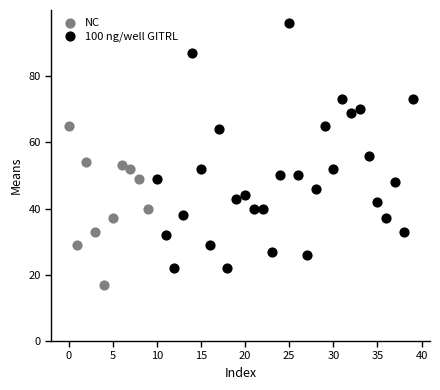

Which series contains the highest Y value?

100 ng/well GITRL